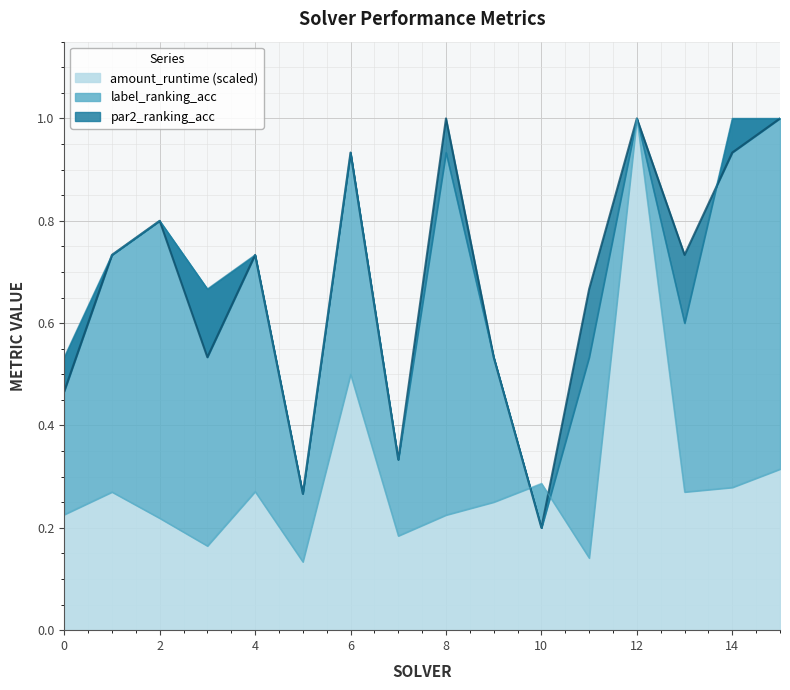

Is it true that amount_runtime (scaled) equals 0.4 at 14?

False